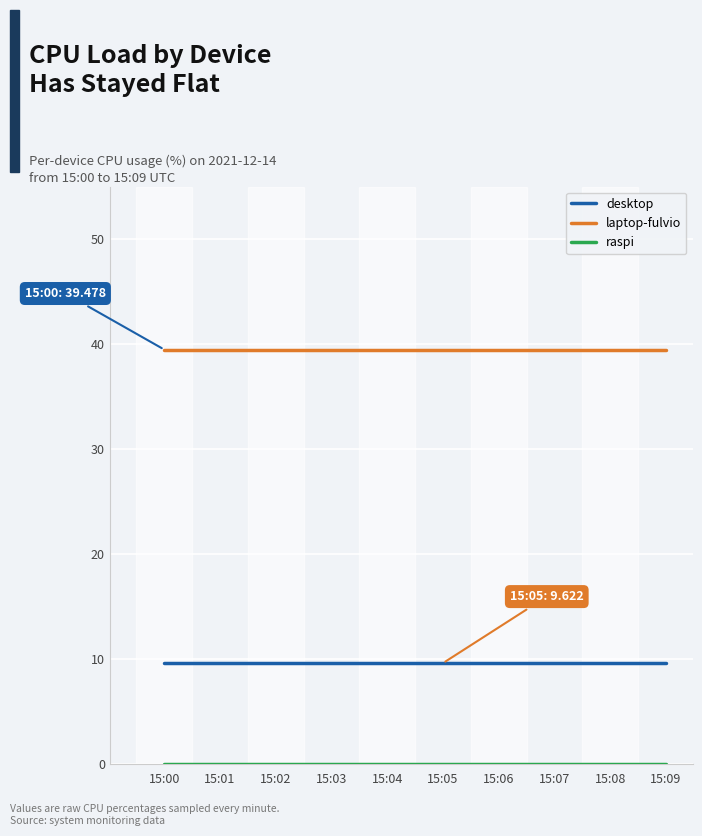

What is the spread (max minus min) of values at 15:07?

39.5